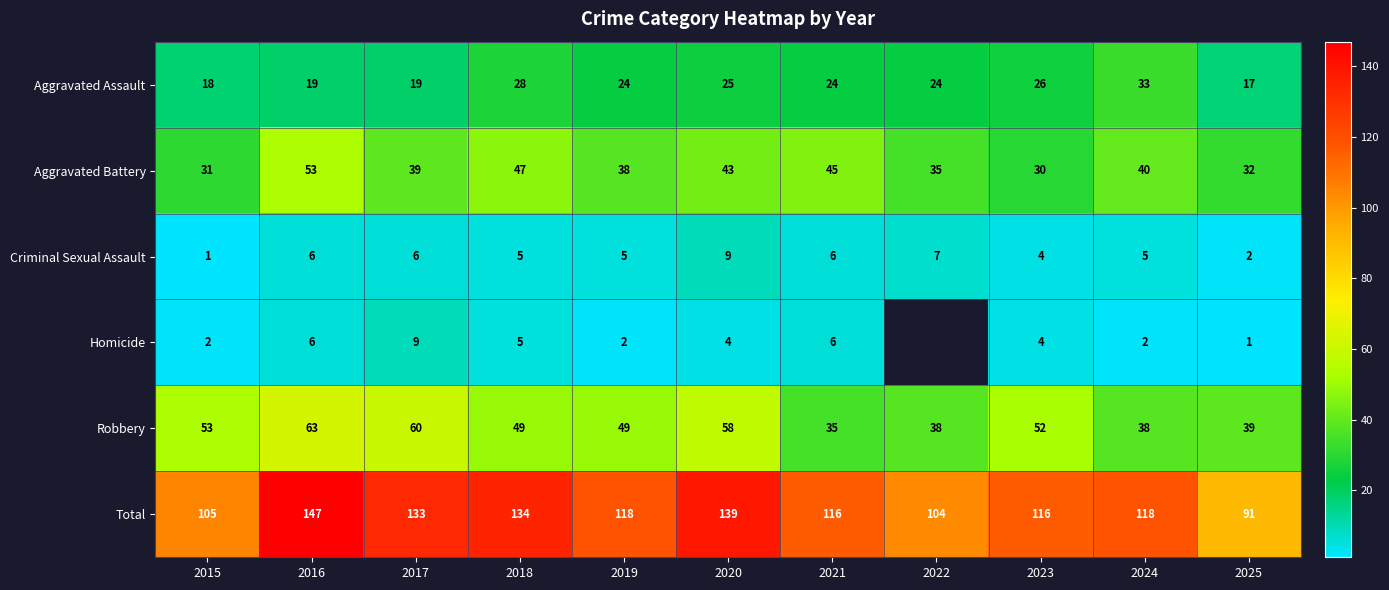

At which label is Aggravated Battery closest to 41?

2024